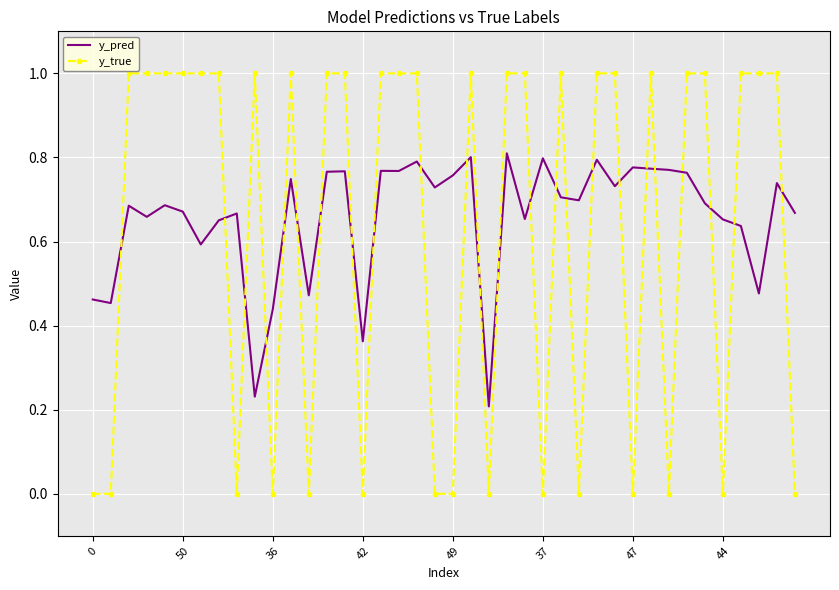

True or false: y_pred has more than 0 points higher than both neighbors.

True